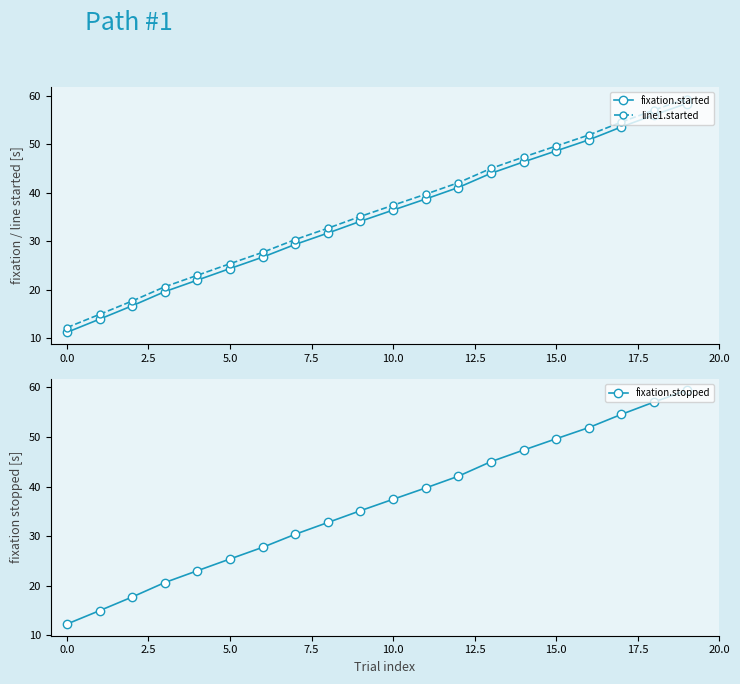

Does the chart display data point markers on the line(s)?

Yes